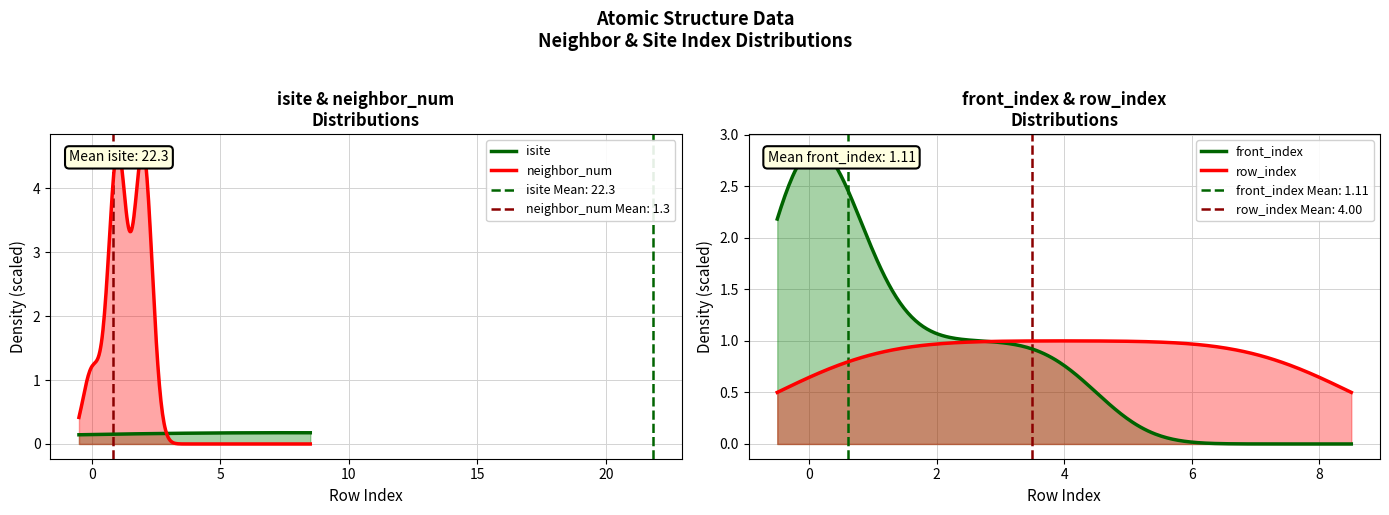

The x series shows -0.0 at 7. True or false?

False